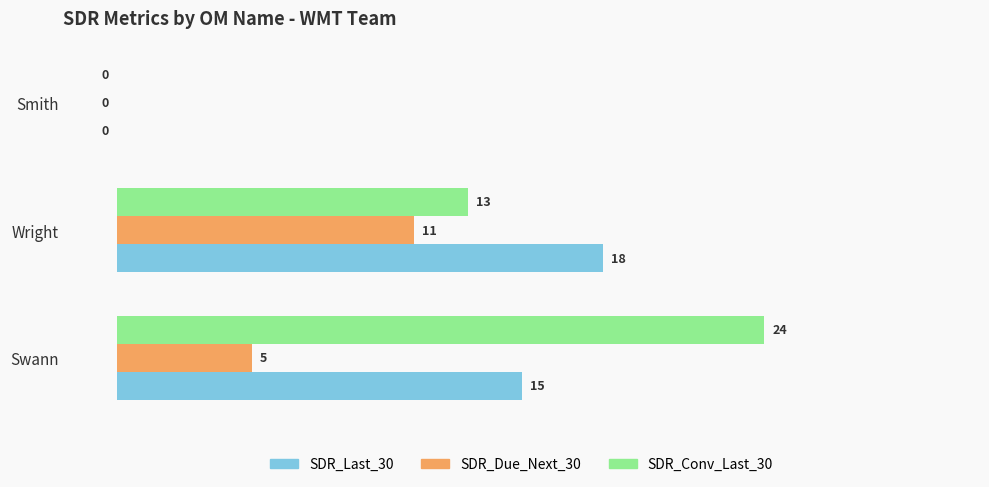

Between Swann and Smith, which series saw the biggest shift?

SDR_Conv_Last_30